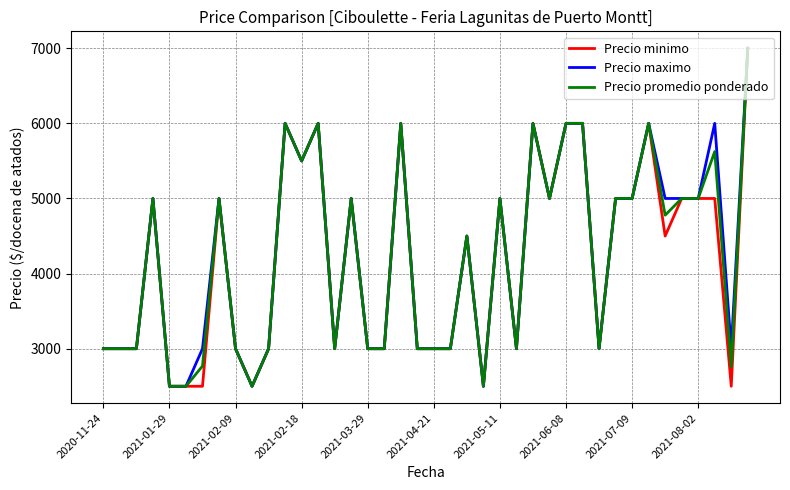

What is the minimum value shown in the chart?

2500